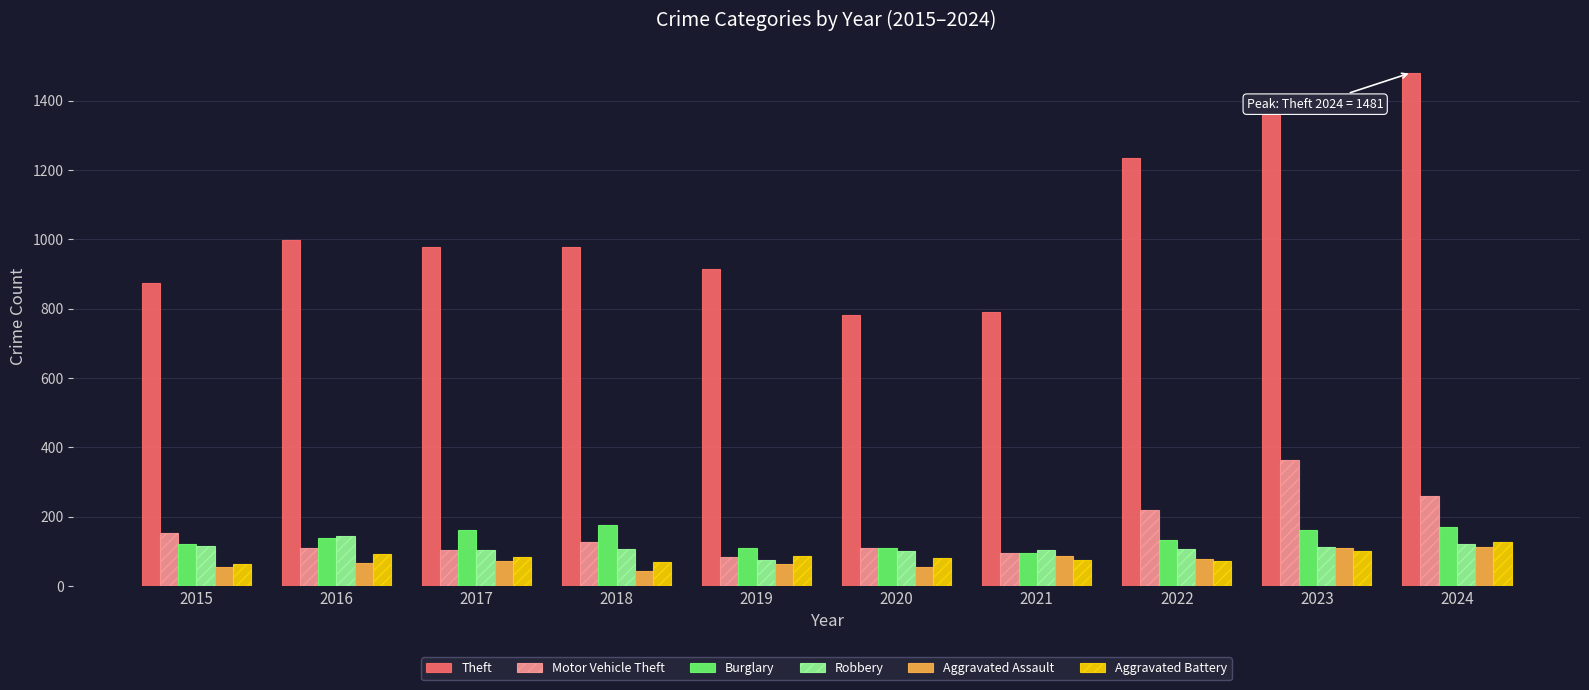

What is the spread (max minus min) of values at 2024?

1369